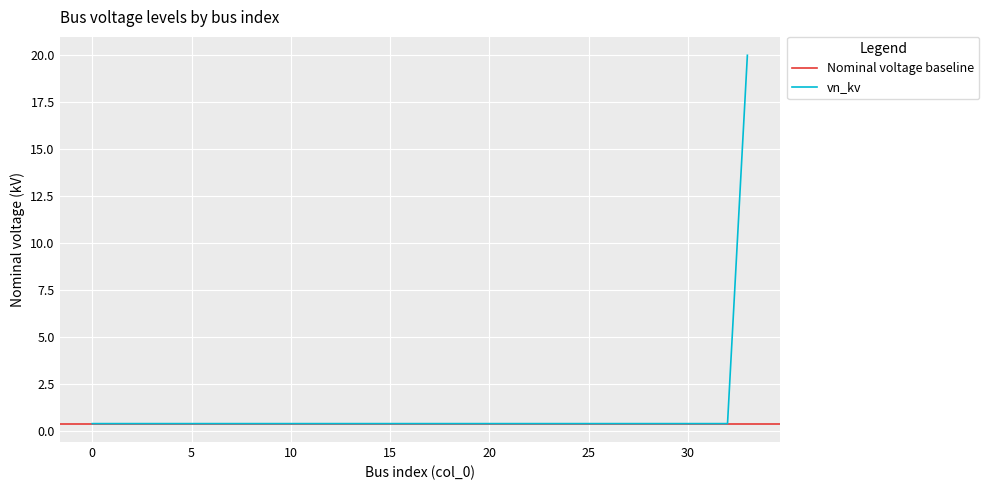

What is the smallest value displayed?

0.4